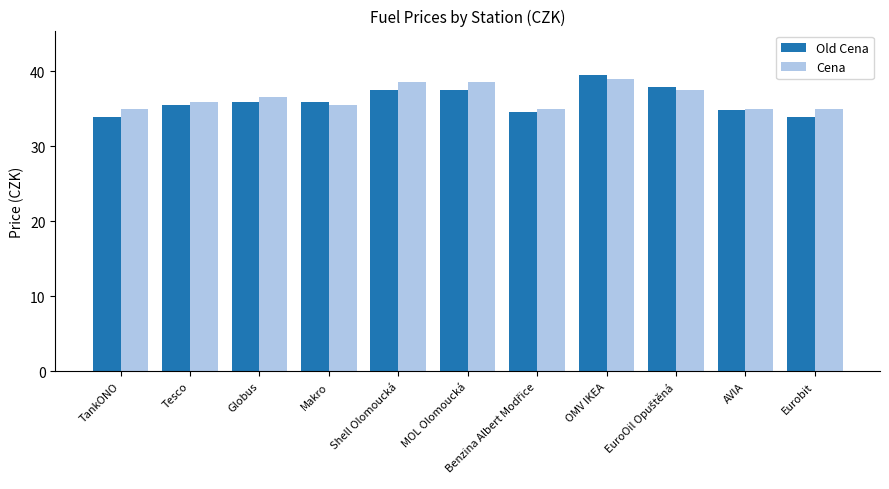

What is the sum of all Cena values?

400.9